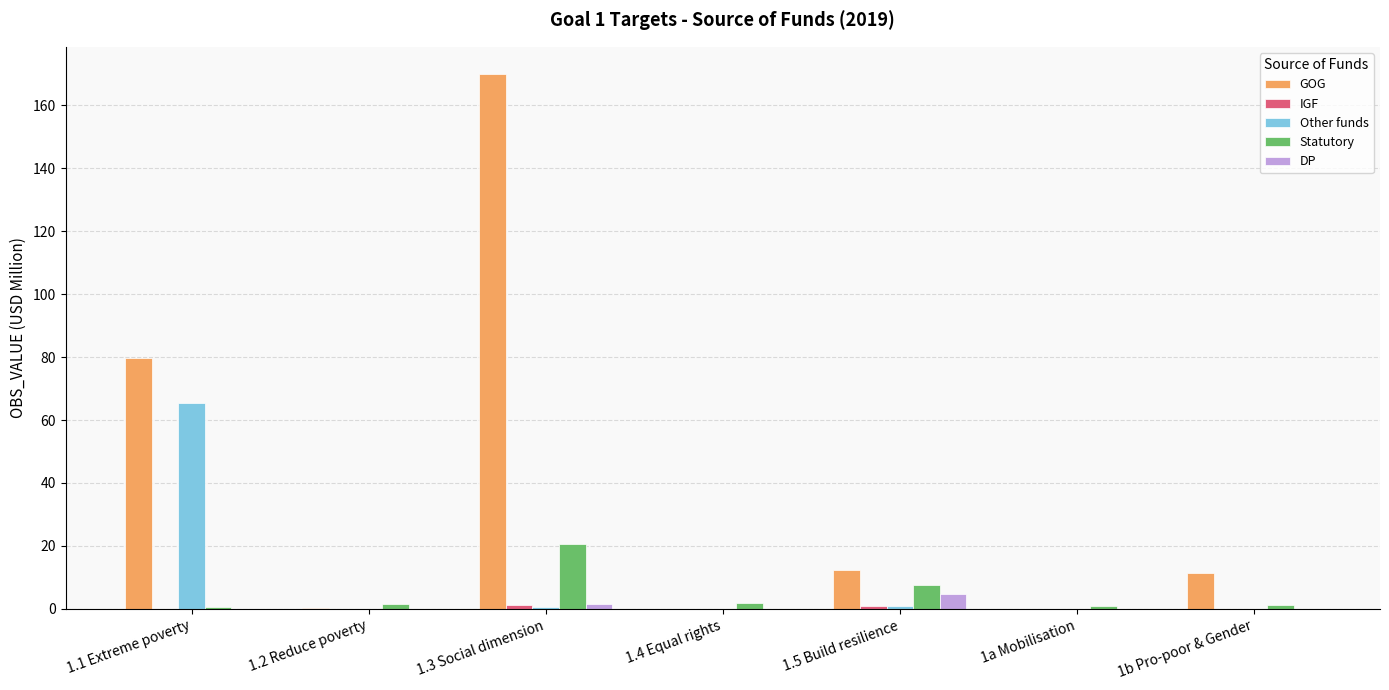

Between 1.1 Extreme poverty and 1.5 Build resilience, which series saw the biggest shift?

GOG